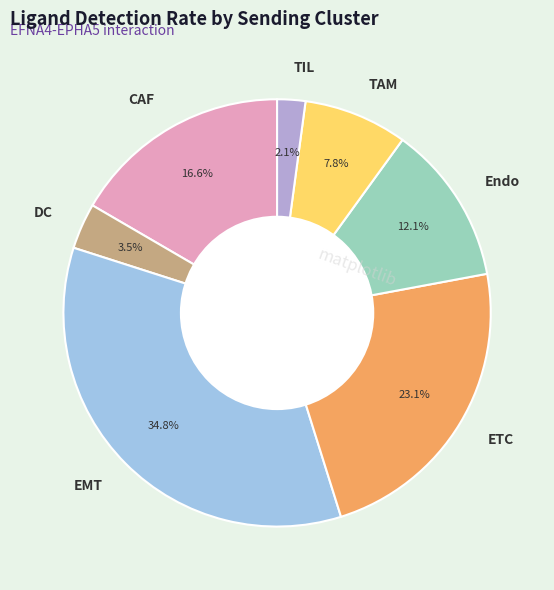

To the nearest percent, what percentage of the pie is TAM?

8%